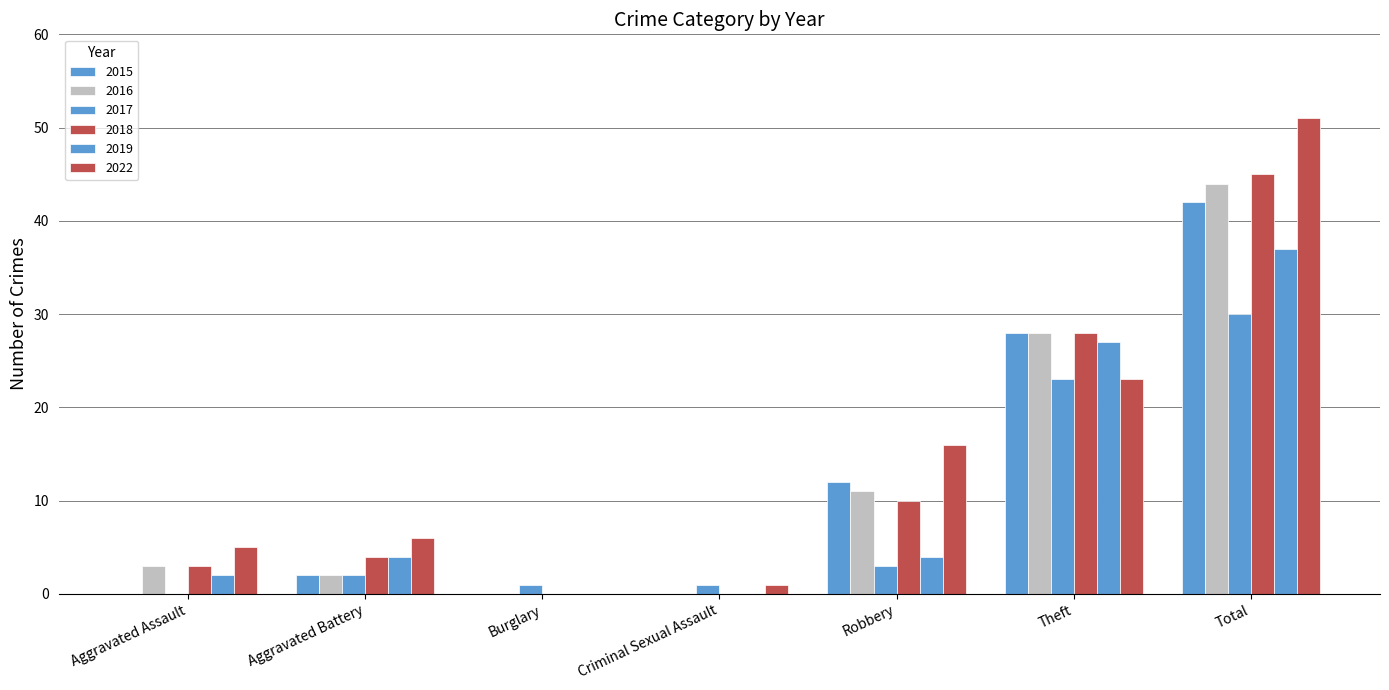

Which series has the widest spread of values?

2022